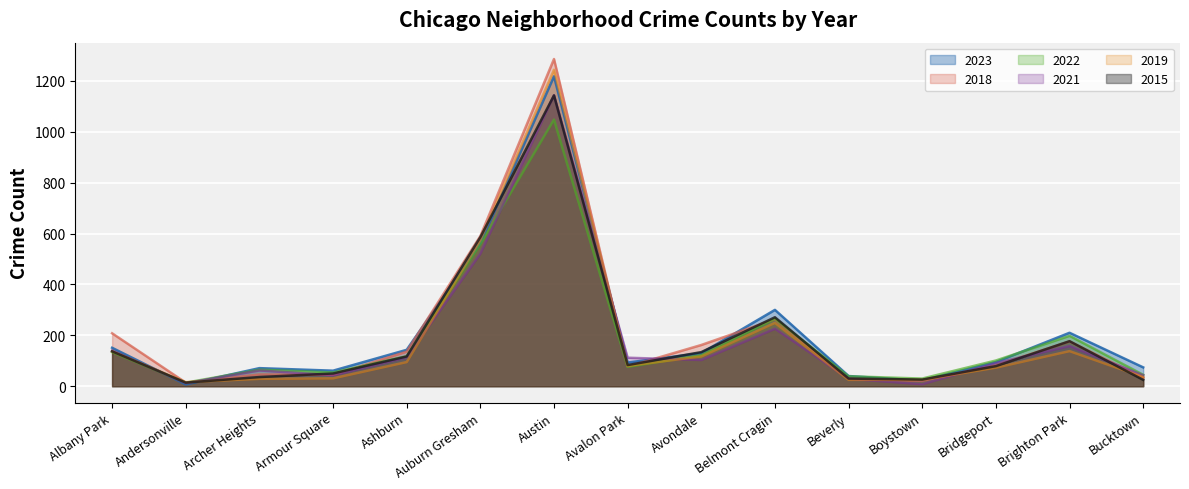

How many data points in 2023 are less than 95?

7